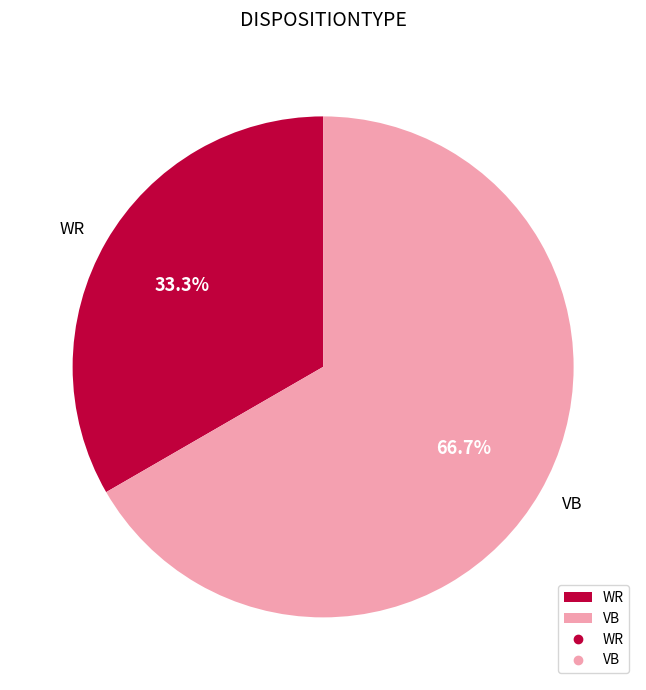

Rank the categories by value from lowest to highest.

WR, VB